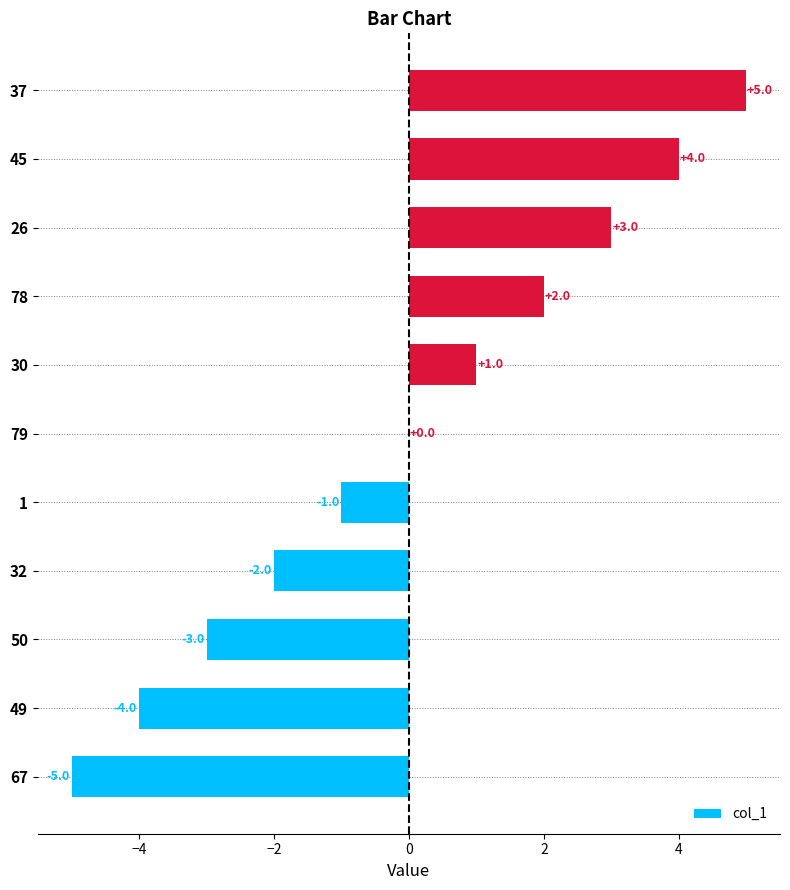

Reading bottom to top, extract all data points from this chart.

67=-5	49=-4	50=-3	32=-2	1=-1	79=0	30=1	78=2	26=3	45=4	37=5